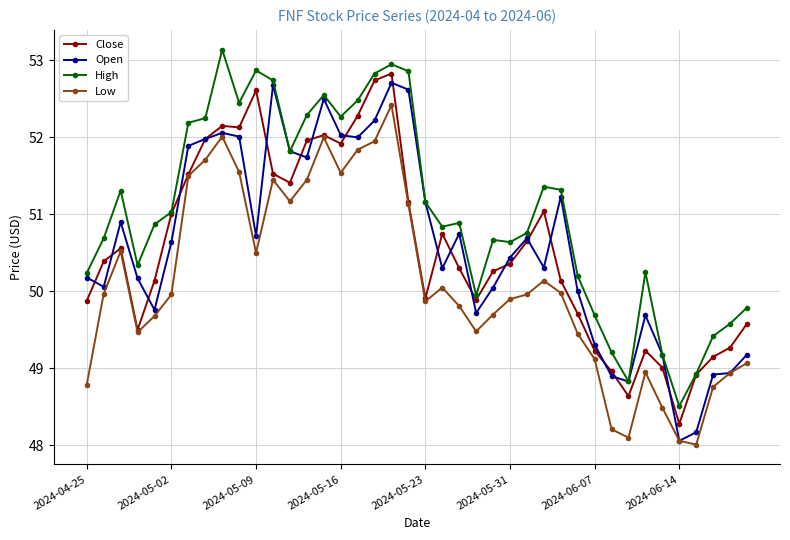

How many series are shown in this chart?

4